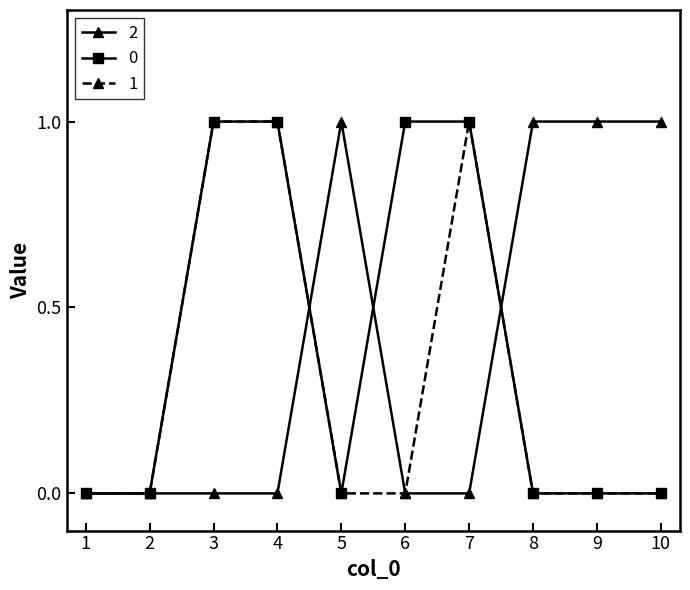

The 0 series shows 2 at 6. True or false?

False